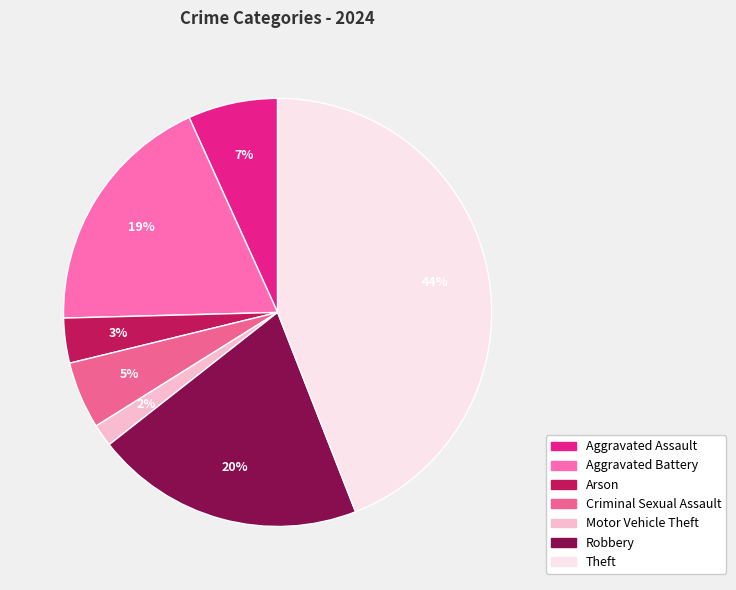

Count the number of slices in the pie.

7